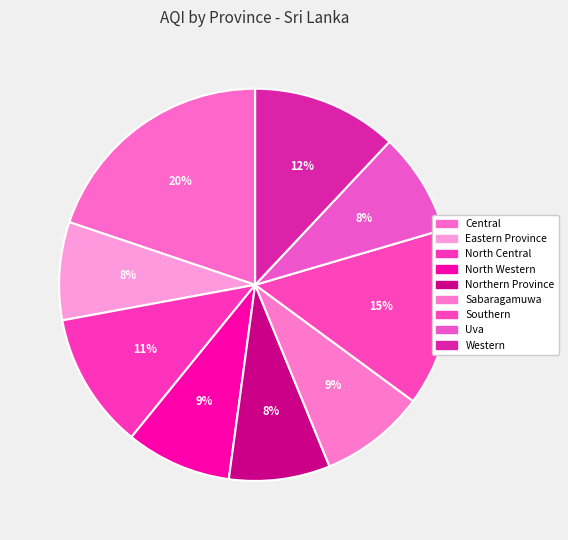

How many slices are in this pie chart?

9